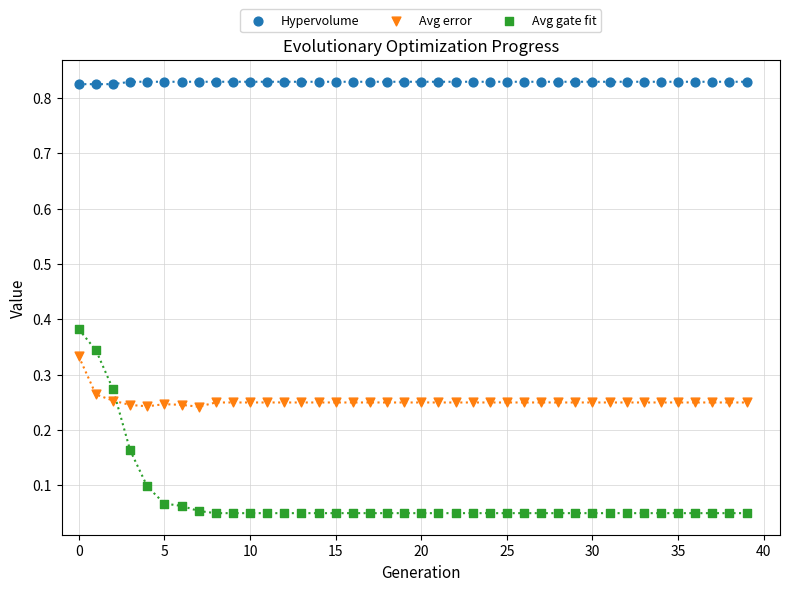

Which series contains the highest Y value?

Hypervolume